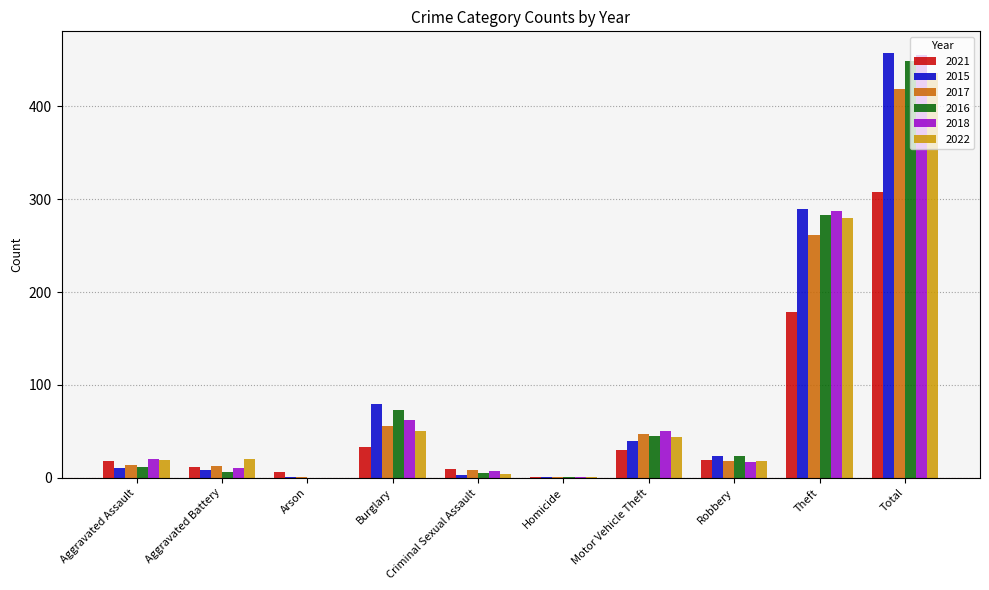

True or false: 2022 has a value of 436 at Total.

True